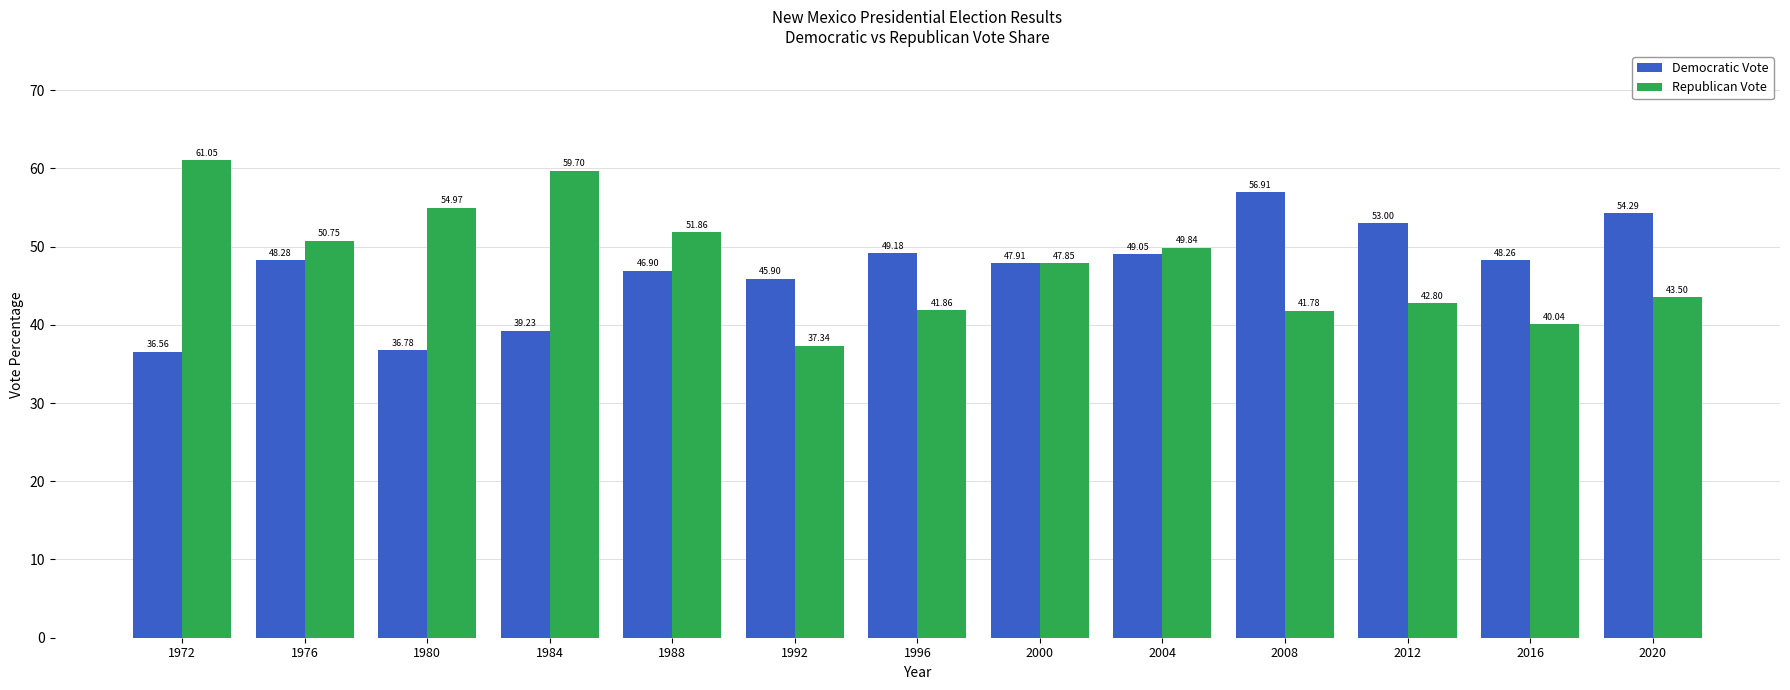

Is the value of Republican Vote at 2016 greater than the value of Democratic Vote at 1992?

No